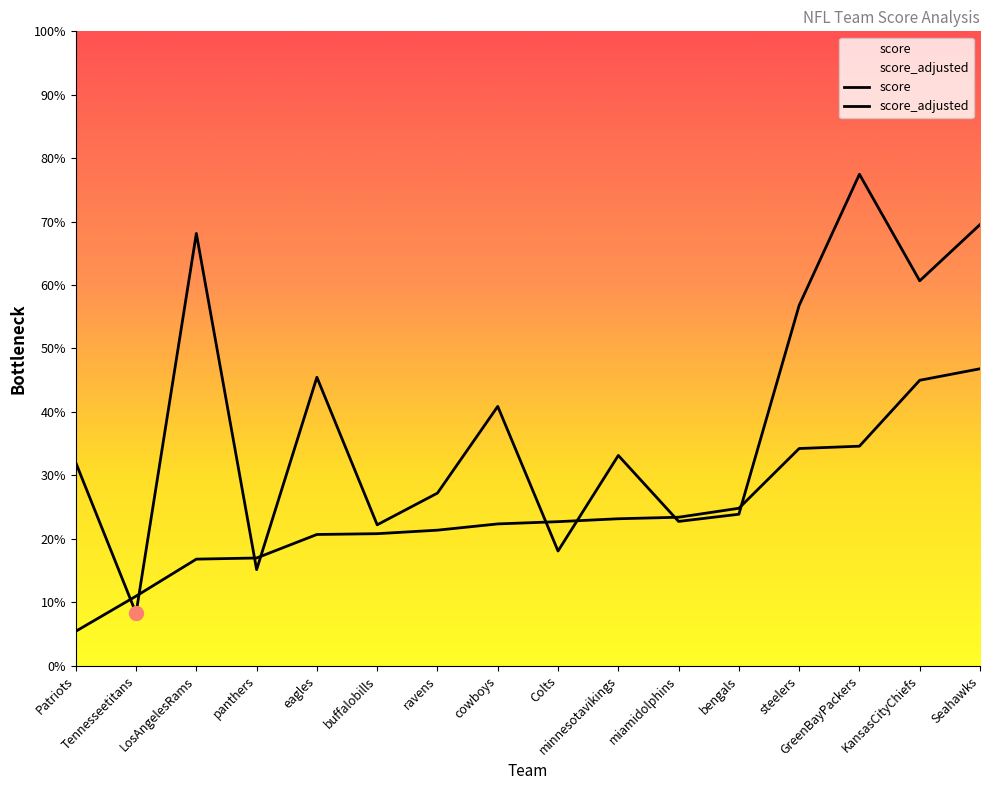

The value of score at Colts is 2.7. True or false?

True